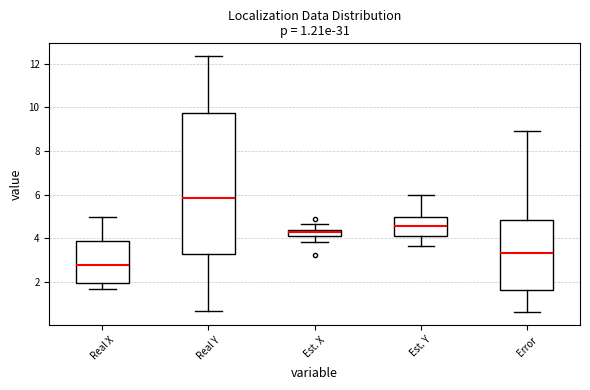

Which box is the tallest, from its lower edge to its upper edge?

Real Y